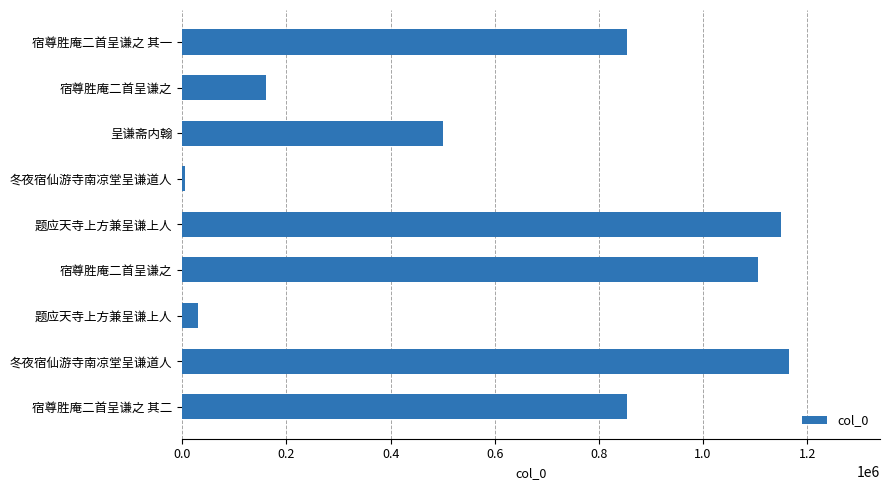

Does the chart contain stacked bars?

No